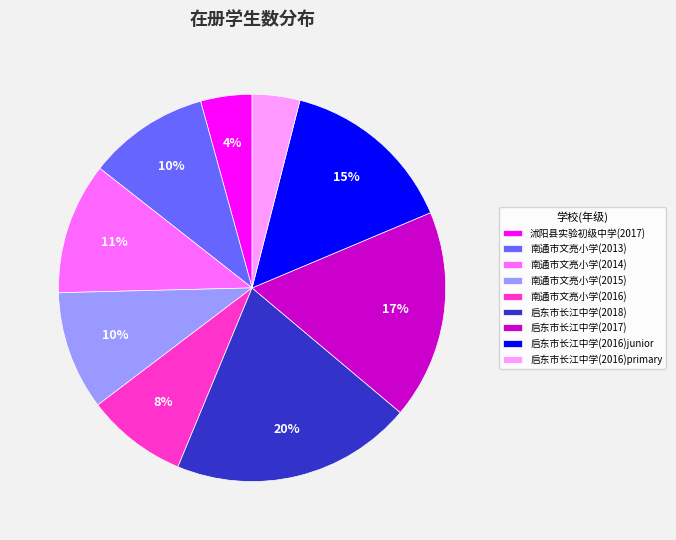

To the nearest percent, what is the difference between the largest and smallest slice percentages?

16%